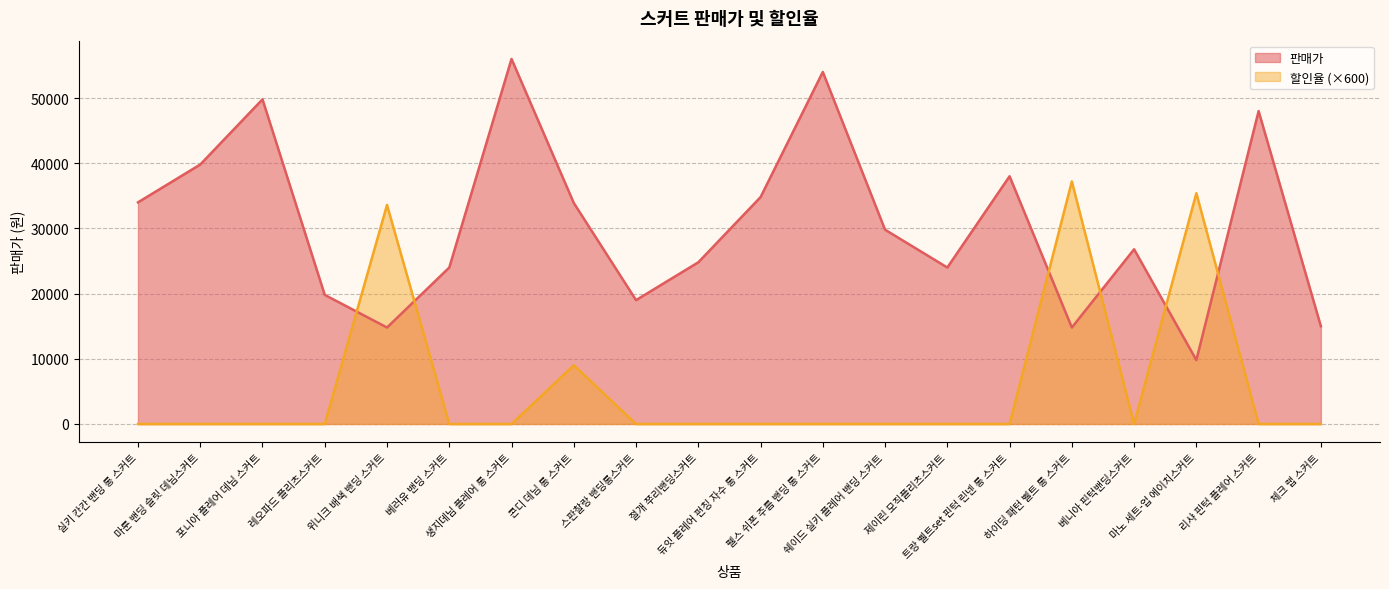

What position from the right is 스판찰랑 밴딩롱스커트?

12